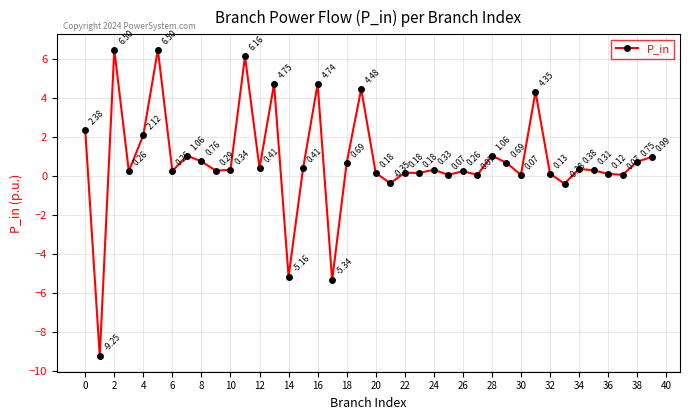

How many points are lower than both their immediate neighbors (excluding endpoints)?

14